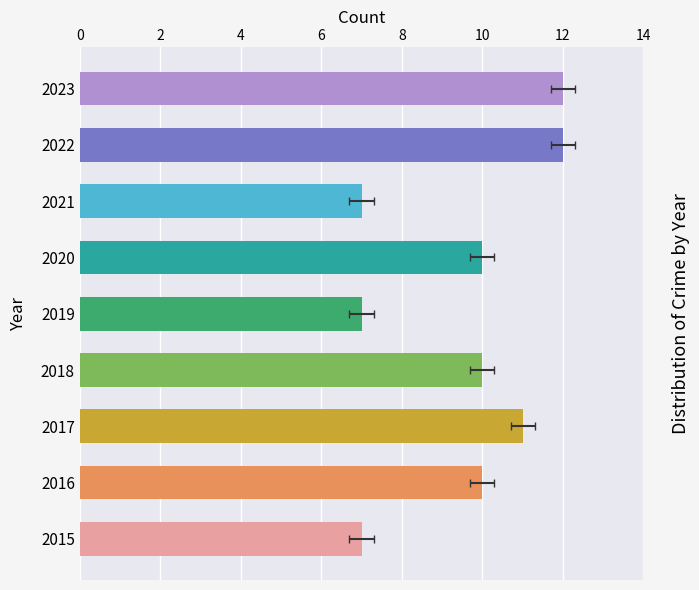

At which label does Total reach its minimum?

2015